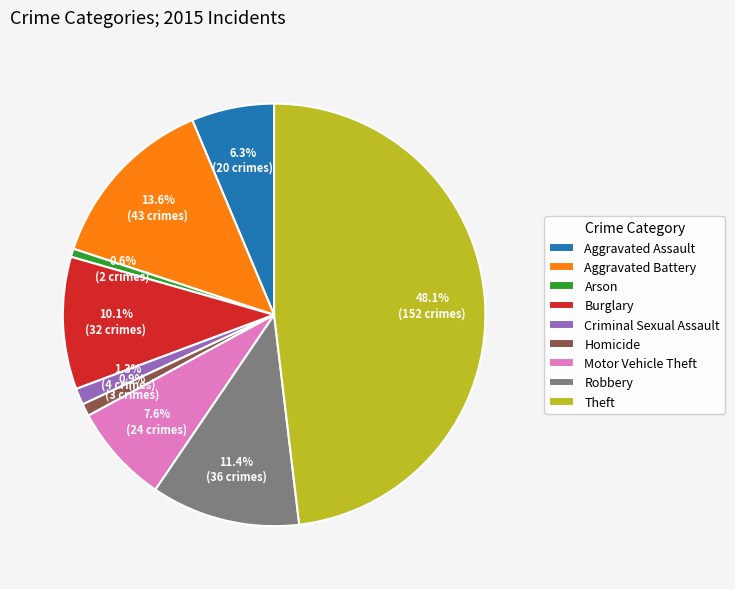

What is the ratio of the value at Robbery to the value at Motor Vehicle Theft?

1.5